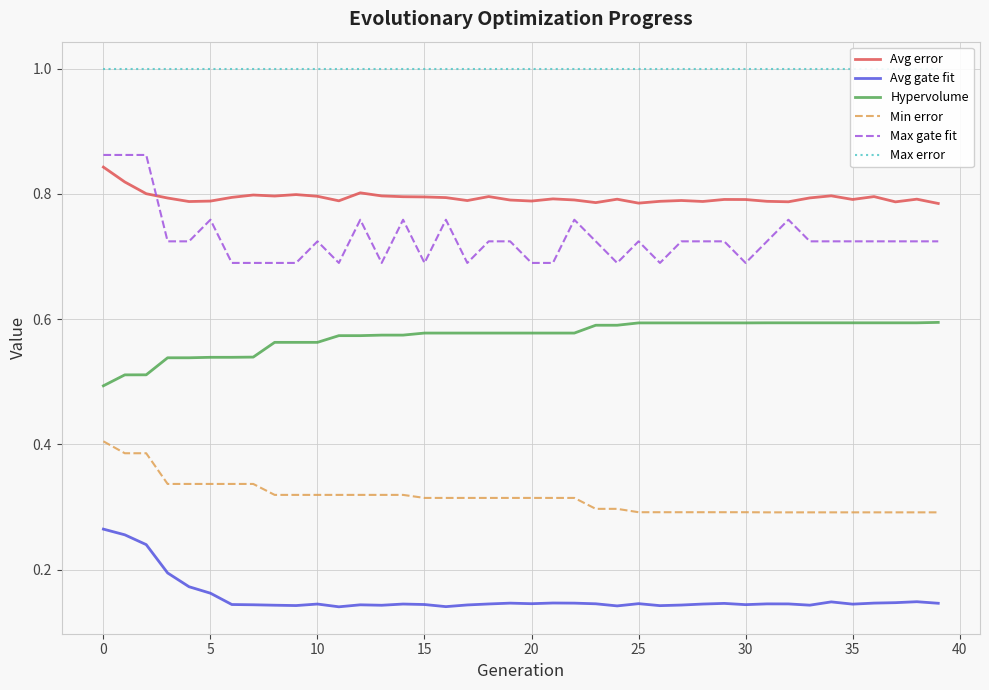

List the series in order of their peak value, highest first.

Max error, Max gate fit, Avg error, Hypervolume, Min error, Avg gate fit